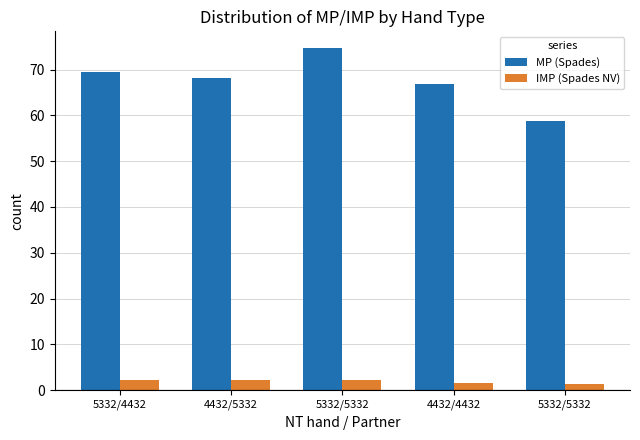

What is the sum of all IMP (Spades NV) values?

9.6